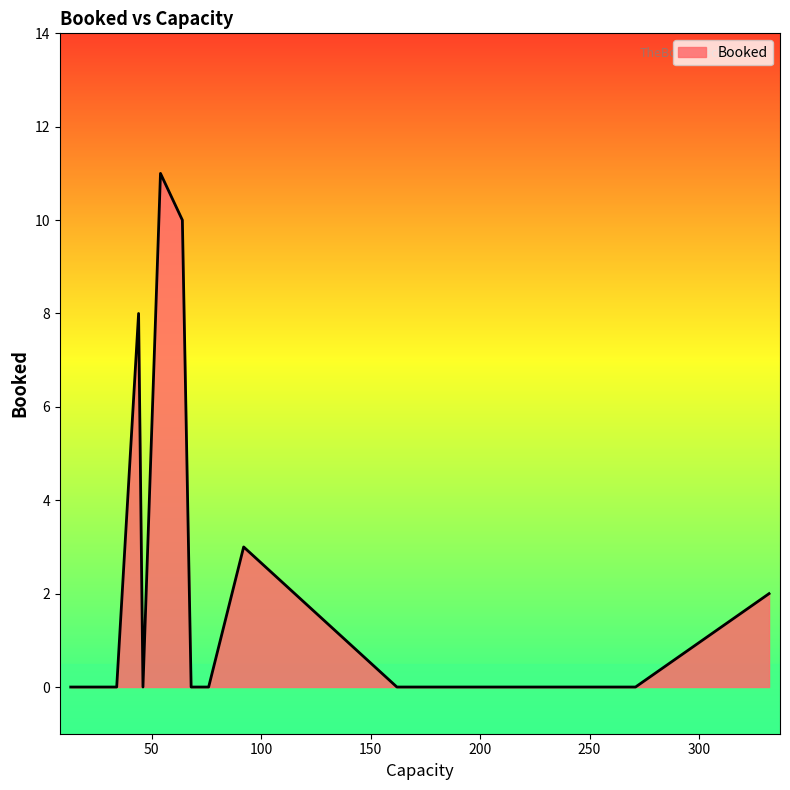

What is the maximum value shown in the chart?

11